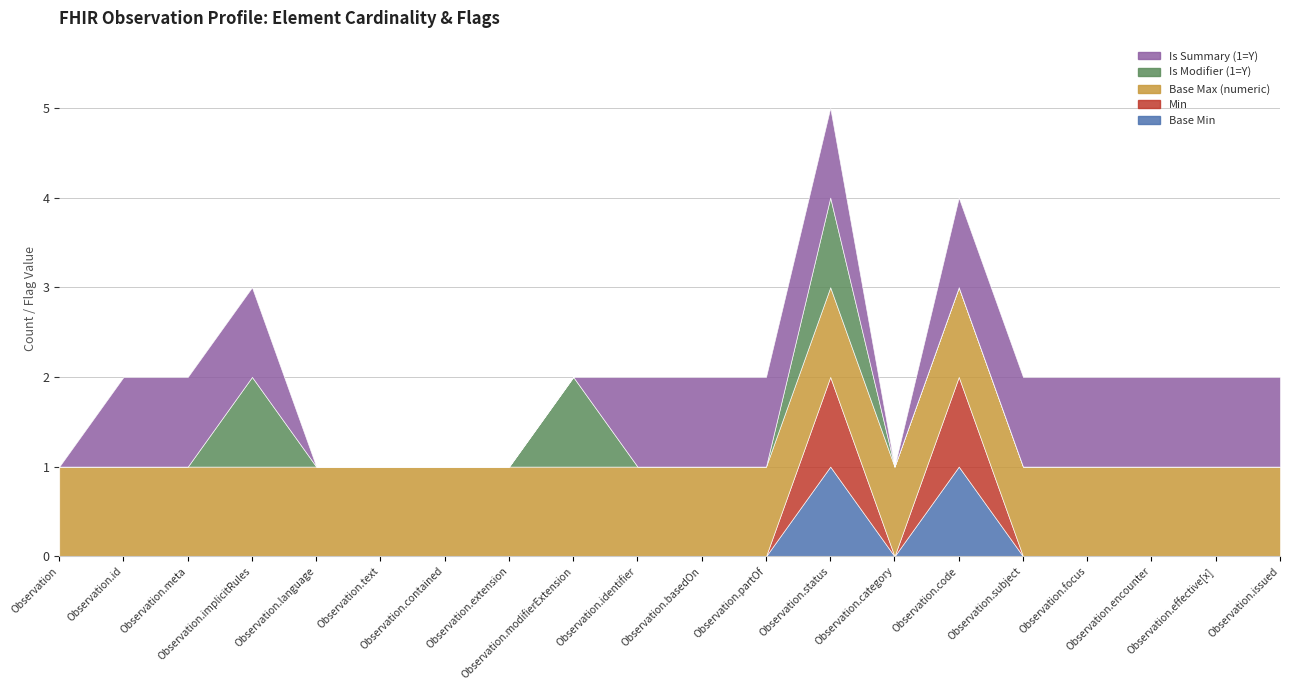

Does the chart have visible grid lines?

Yes